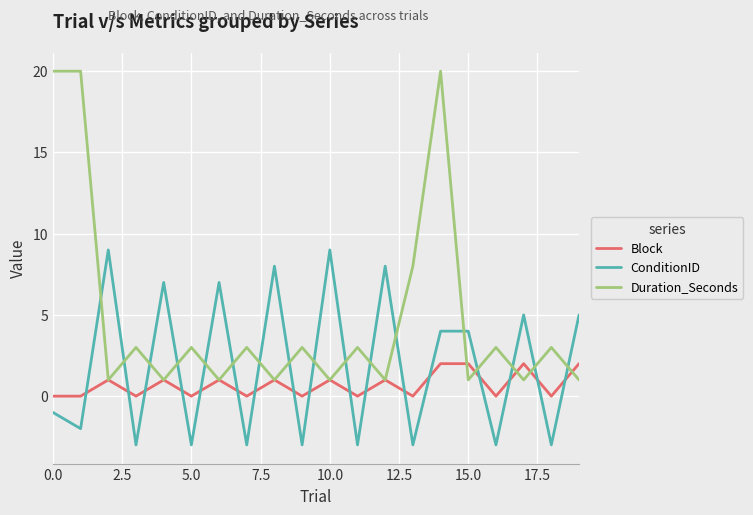

Which series has the largest total across all categories?

Duration_Seconds